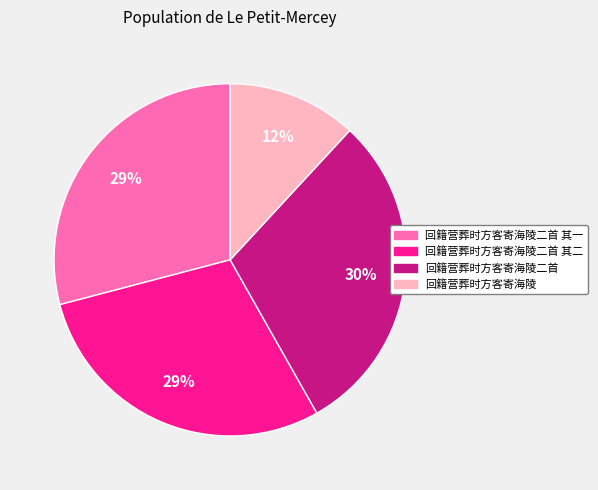

To the nearest percent, what is the average slice percentage?

25%